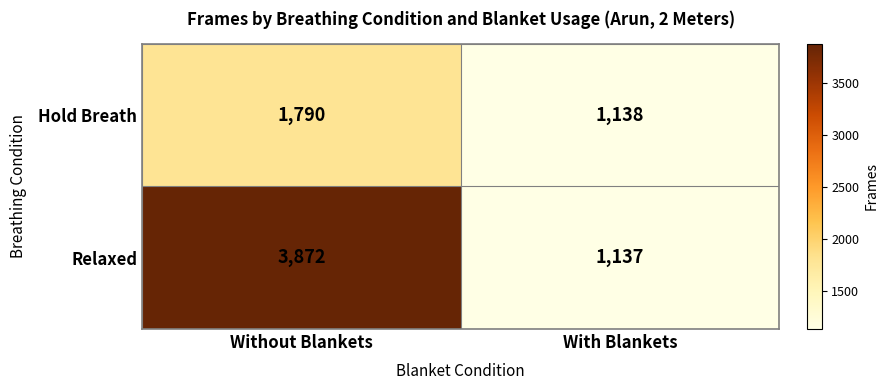

What is the sum of the Hold Breath values at Without Blankets and With Blankets?

2928